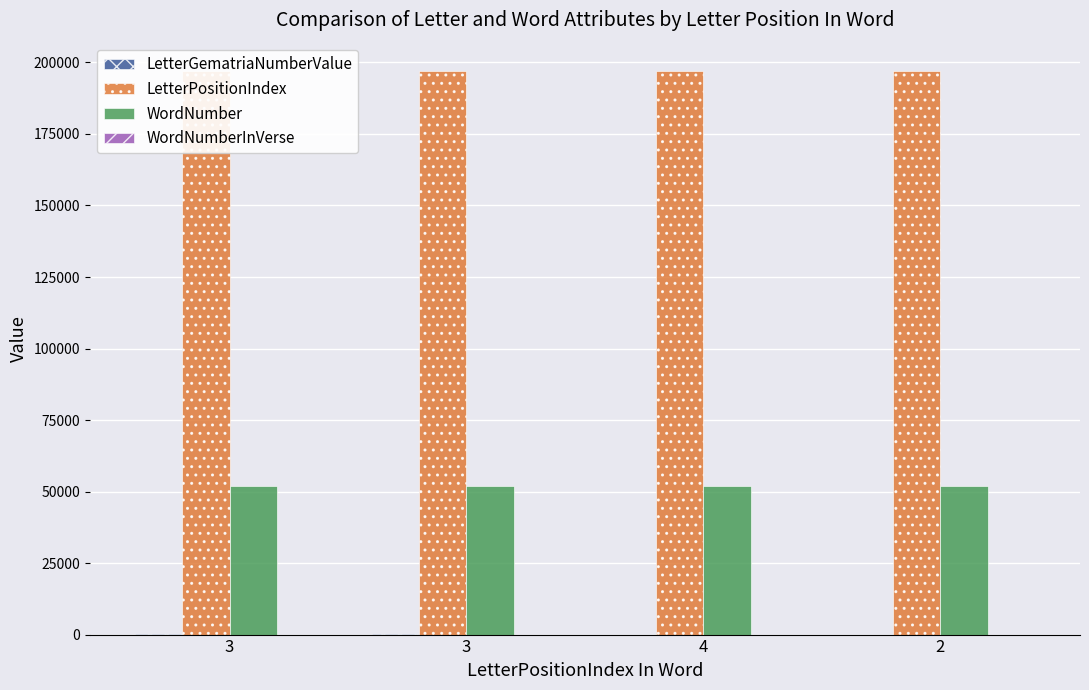

Reading left to right, extract all data points from this chart.

LetterGematriaNumberValue: 40	300	10	8
LetterPositionIndex: 196991	197017	197043	197069
WordNumber: 51937	51944	51952	51959
WordNumberInVerse: 5	7	15	6